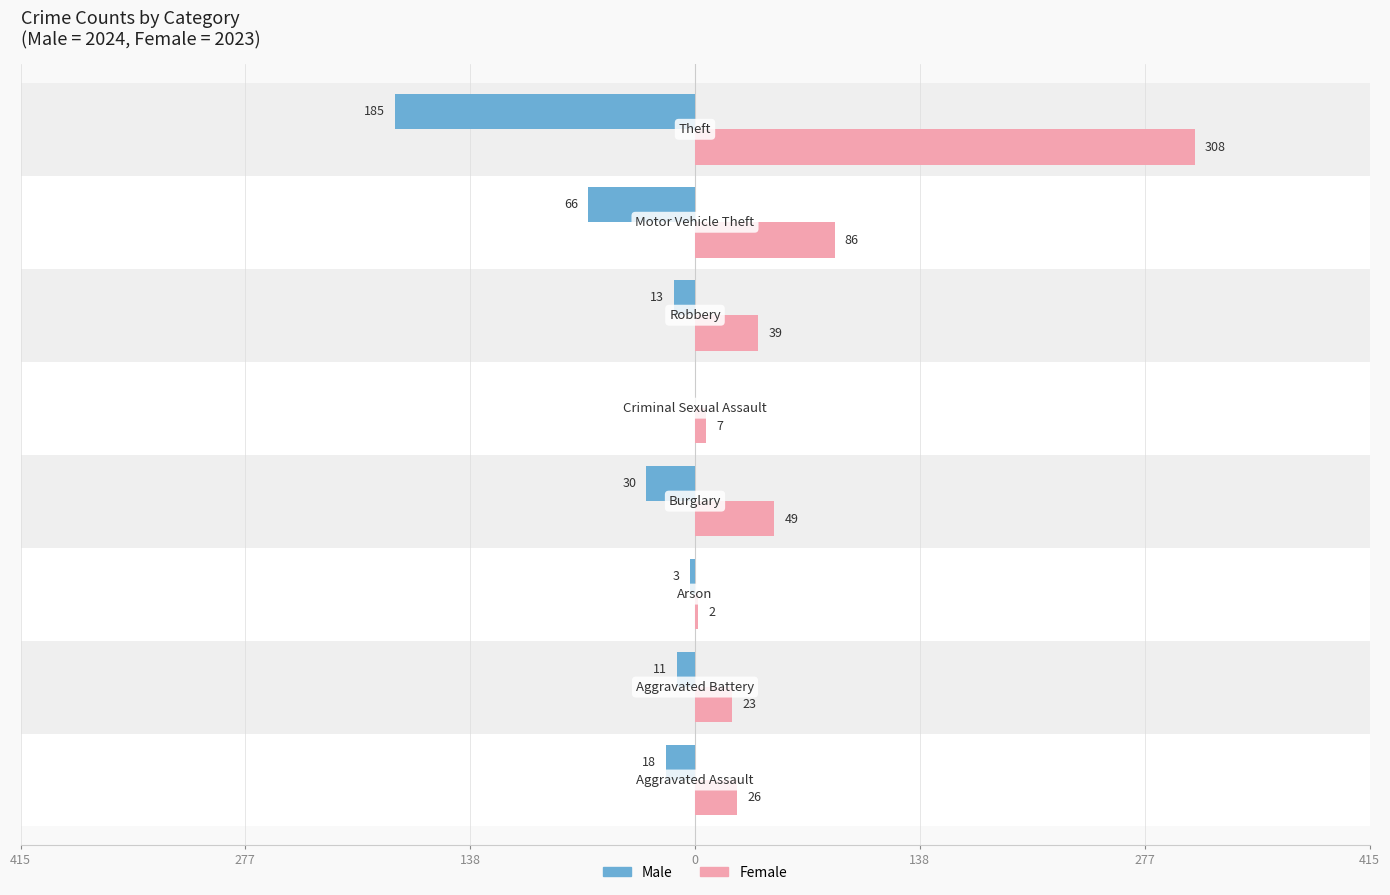

How many data points in Male are above -13?

3